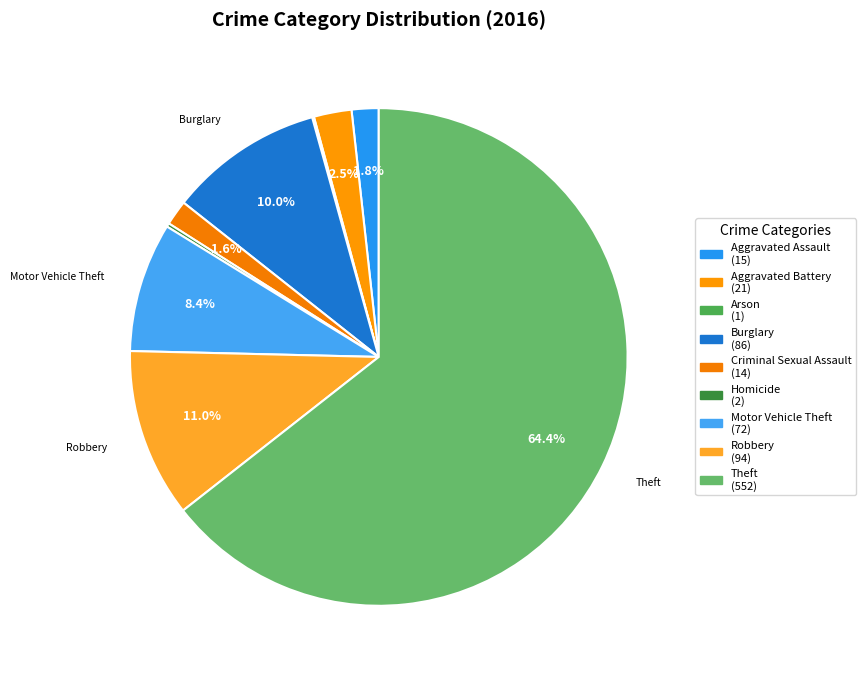

What is the largest slice in the pie chart?

Theft